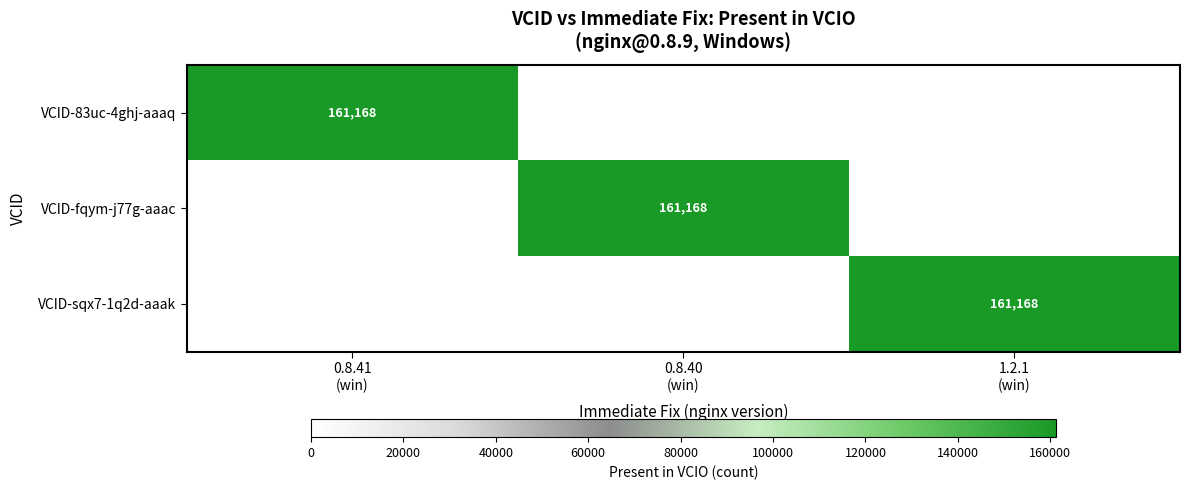

Rank the series at 0.8.40 (win) from lowest to highest value.

VCID-83uc-4ghj-aaaq, VCID-sqx7-1q2d-aaak, VCID-fqym-j77g-aaac